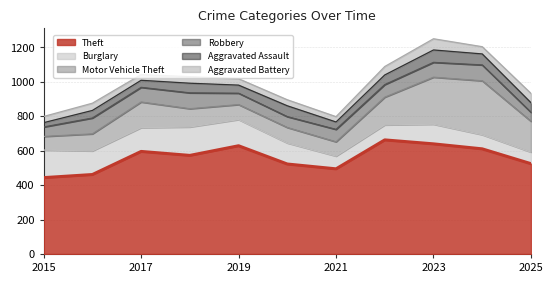

How many data points in Aggravated Battery are less than 38?

5